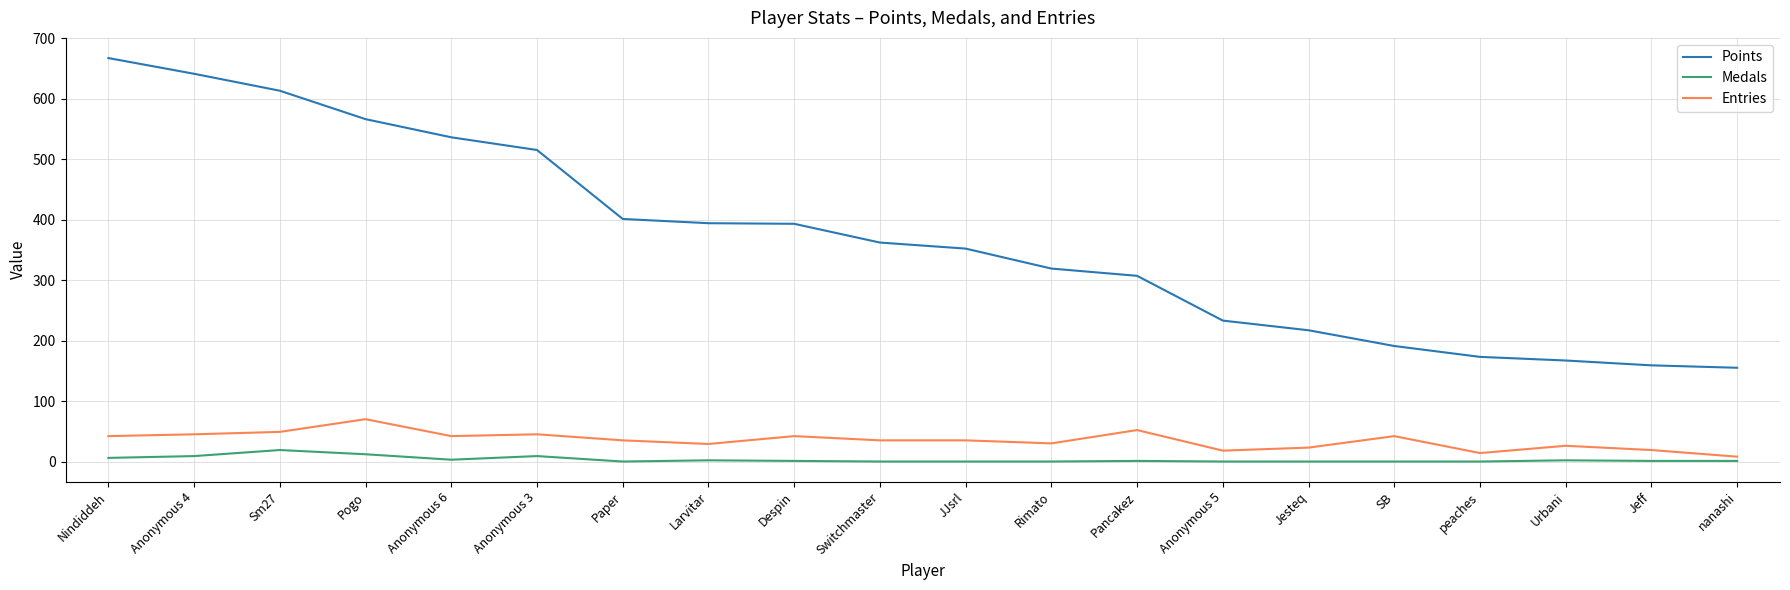

The value of Entries at Anonymous 5 is 18. True or false?

True